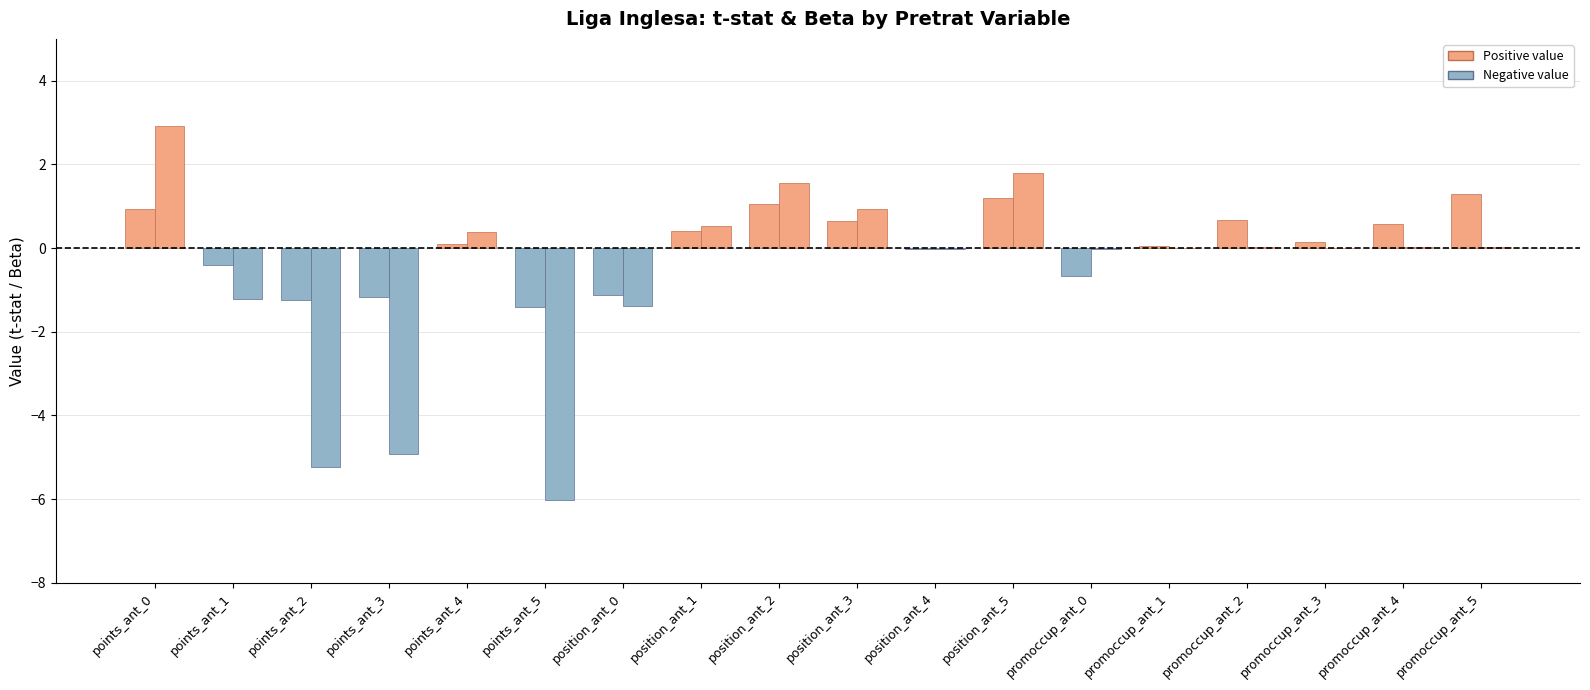

At which label does t-stat first exceed 0?

points_ant_0